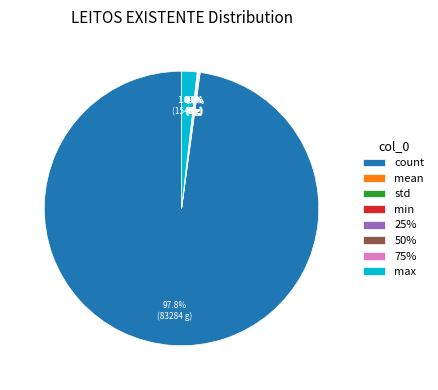

Is there a majority slice in this chart?

Yes